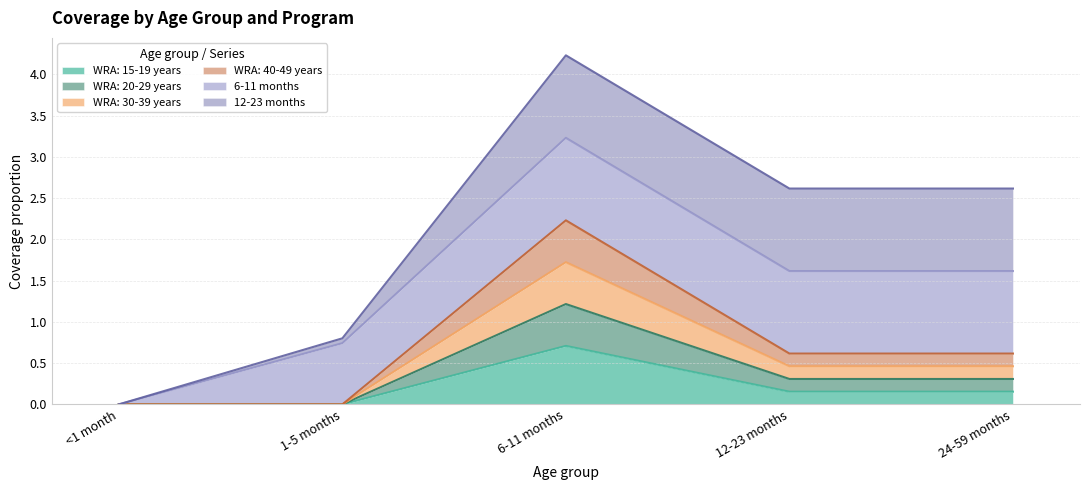

List the labels in order of WRA: 30-39 years value, smallest first.

<1 month, 1-5 months, 12-23 months, 24-59 months, 6-11 months